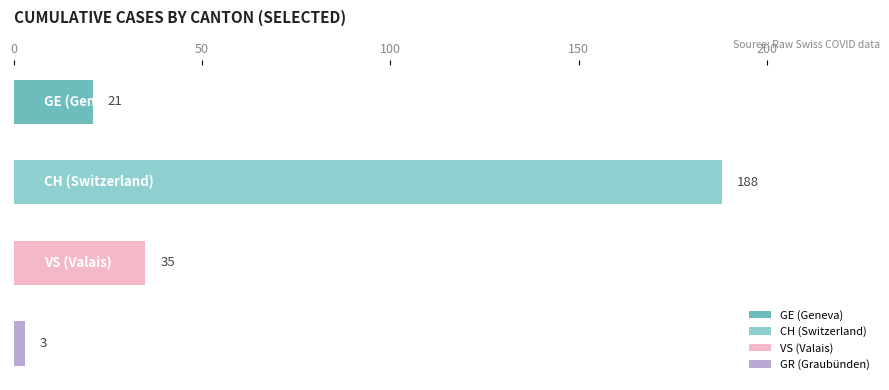

What is the greatest value displayed?

188